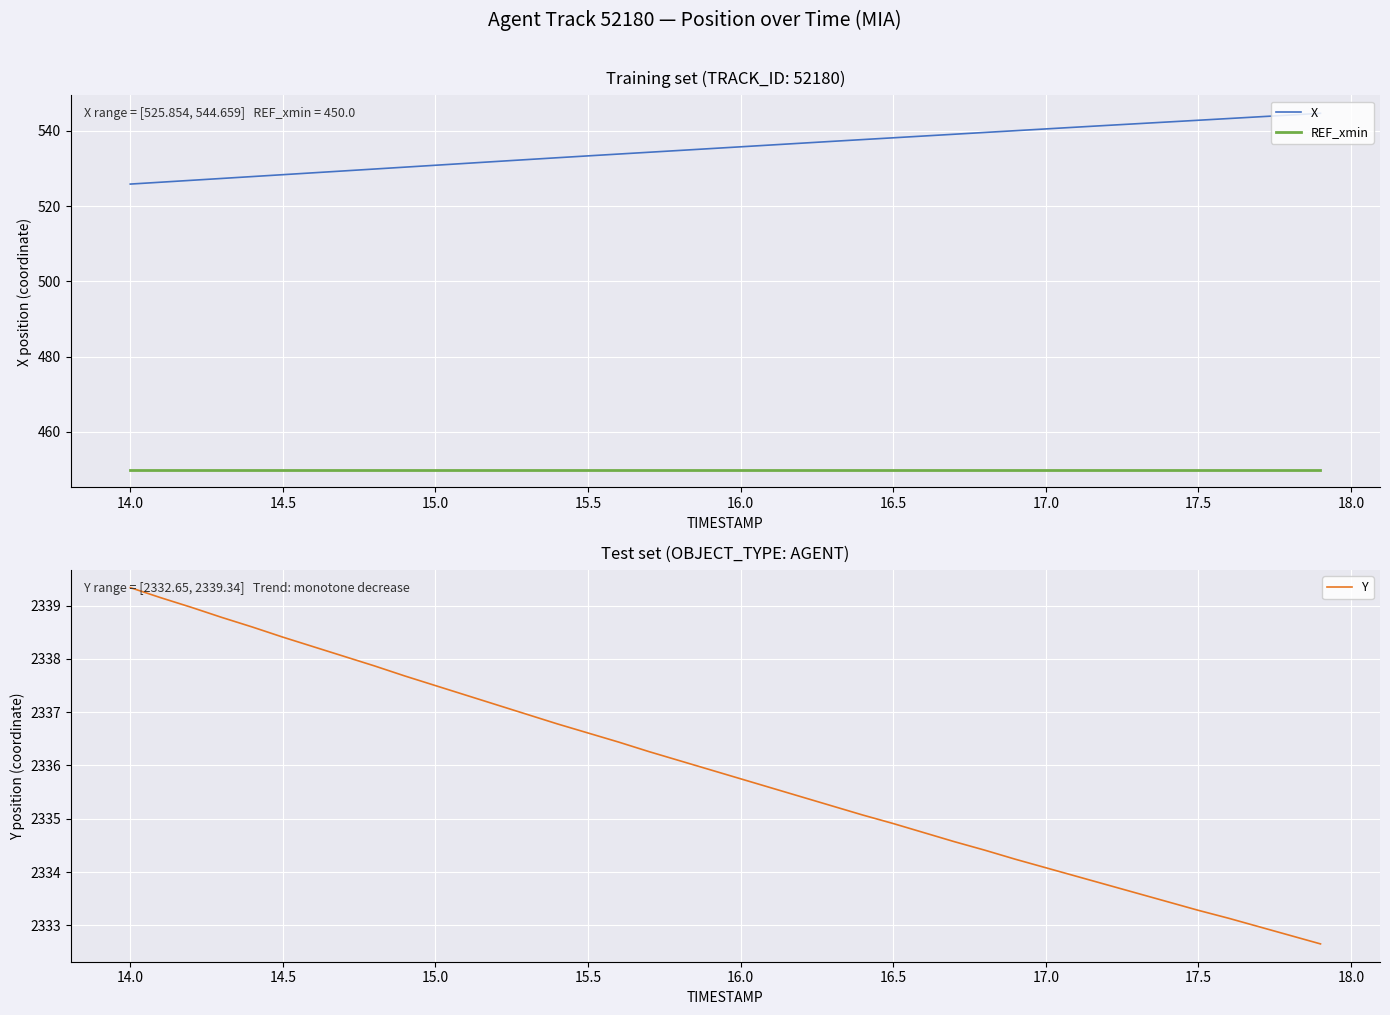

What is the maximum value for REF_xmin?

450.0